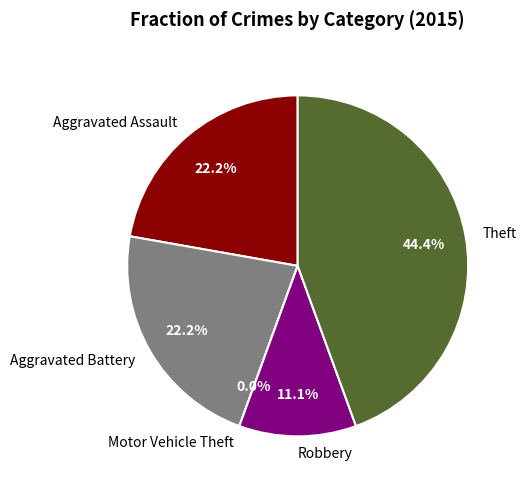

Does Aggravated Assault represent more than half of the total?

No